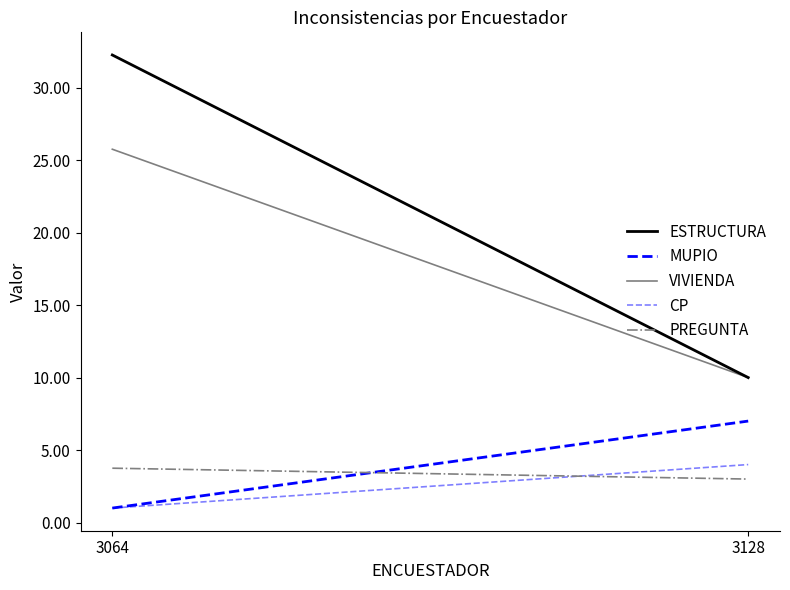

The value of VIVIENDA at 3128 is 10.0. True or false?

True